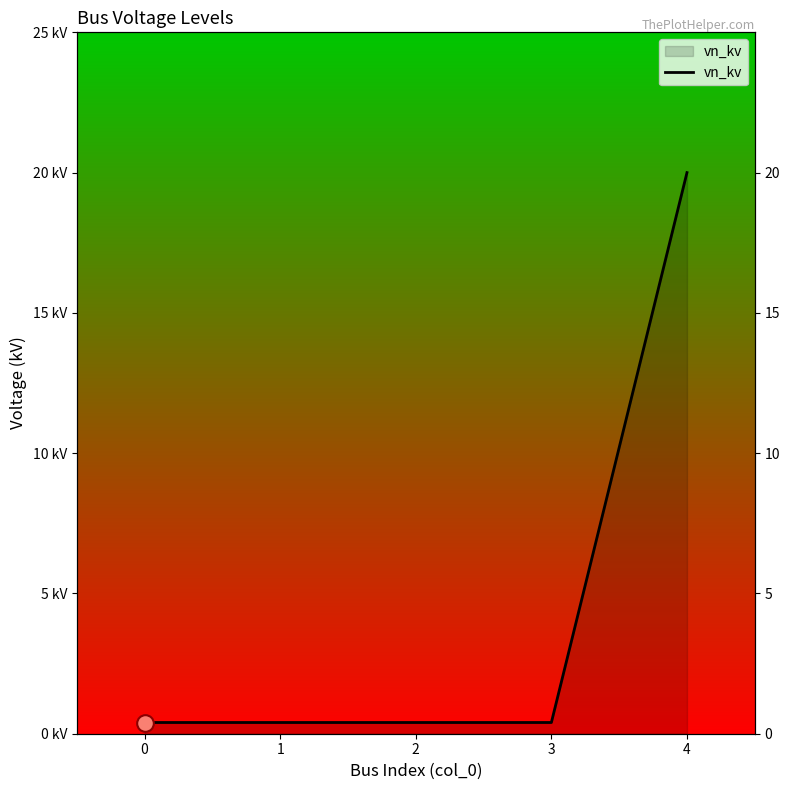

Reading left to right, extract all data points from this chart.

0=0.4	1=0.4	2=0.4	3=0.4	4=20.0